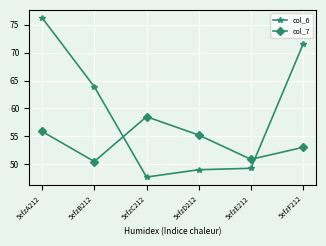

What is the sum of the col_7 values at 5efzE212 and 5efzD212?

106.1